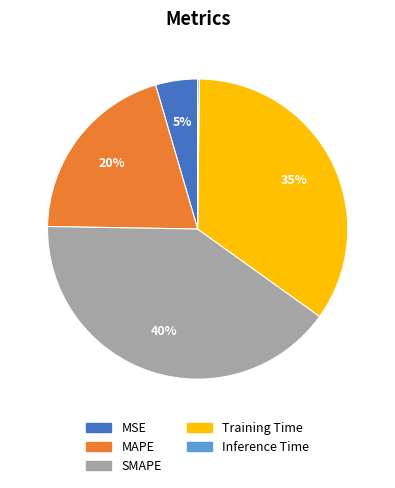

To the nearest percent, what percentage of the pie is Training Time?

35%